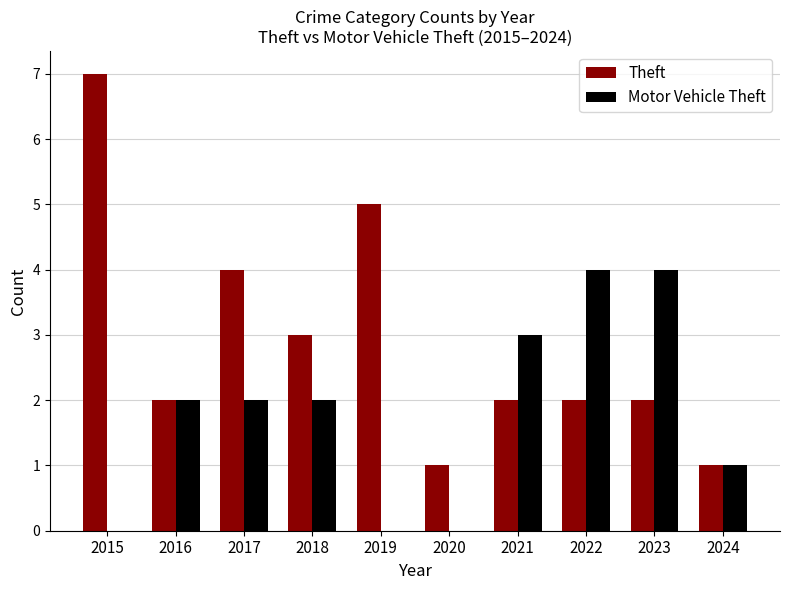

What is the sum of all Motor Vehicle Theft values?

18